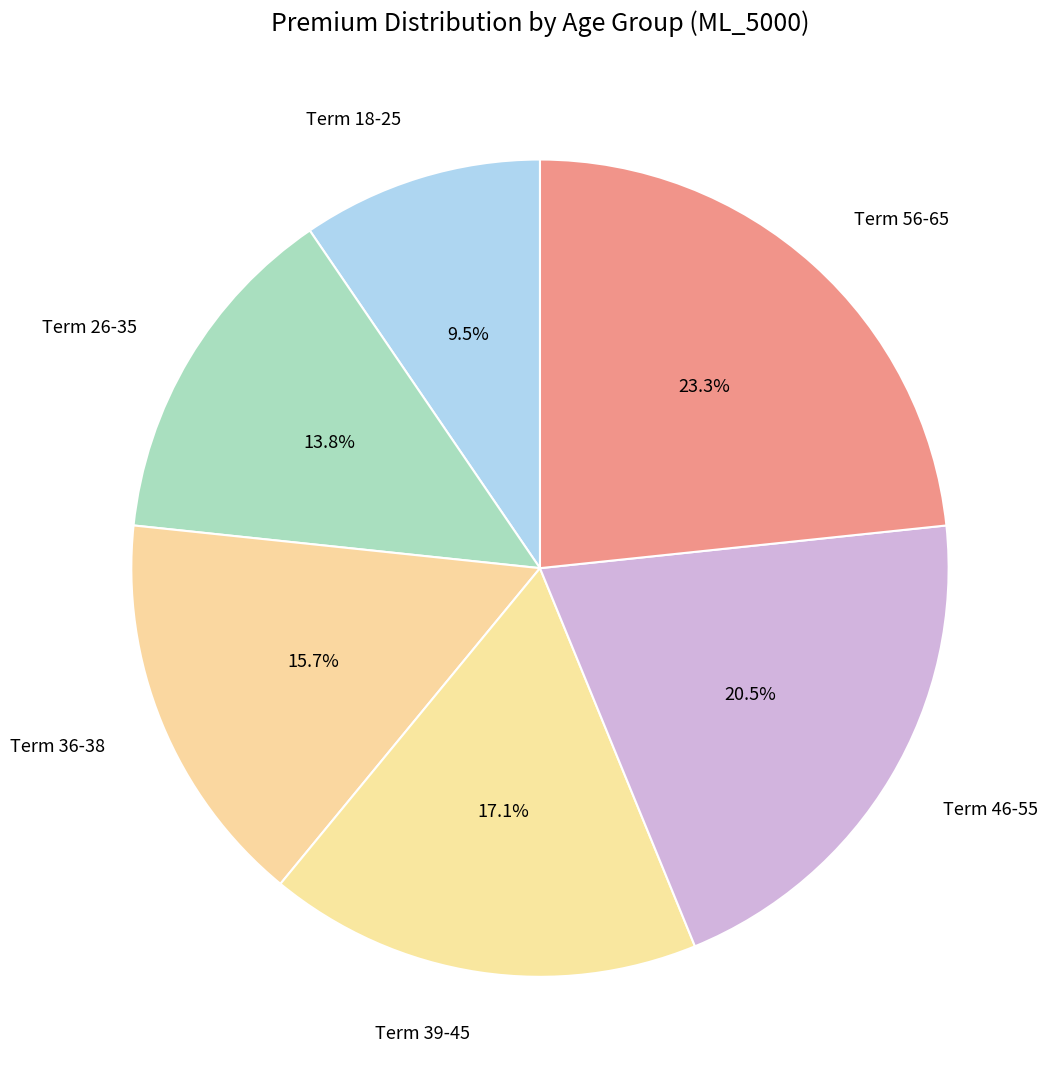

What is the smallest slice in the pie chart?

Term 18-25